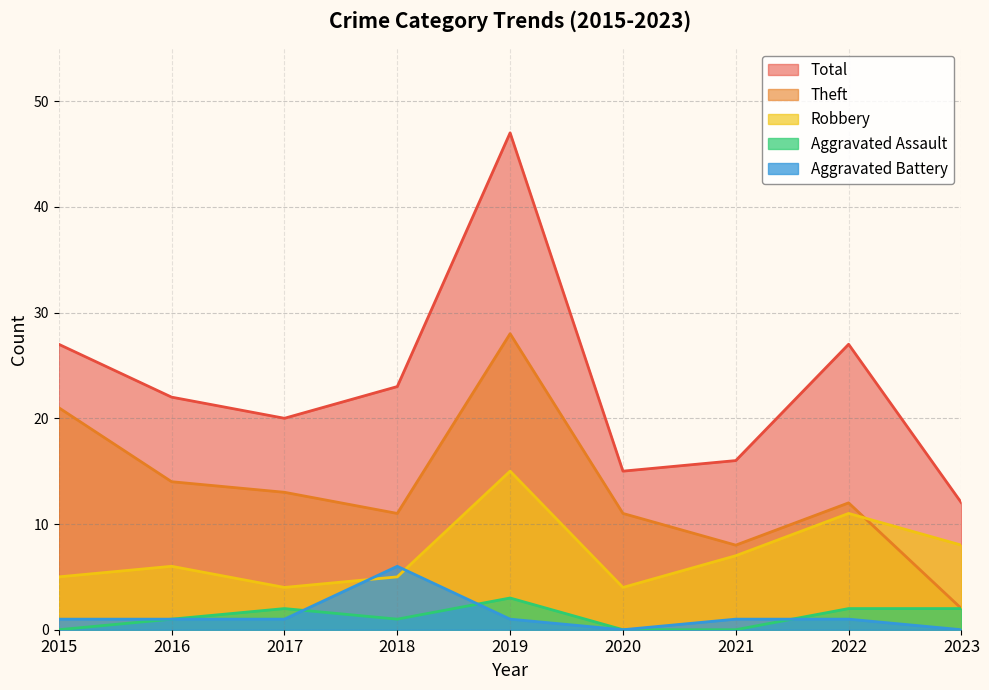

What is the value of the Theft point at the 2nd from the left?

14